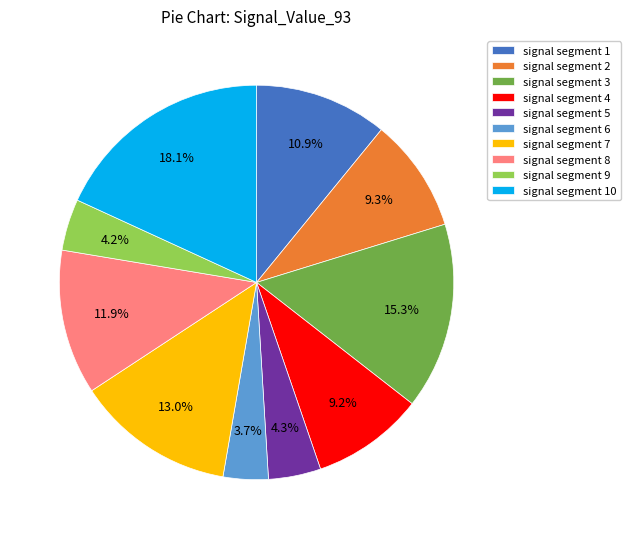

Is it true that signal segment 4 is 9% of the pie?

True